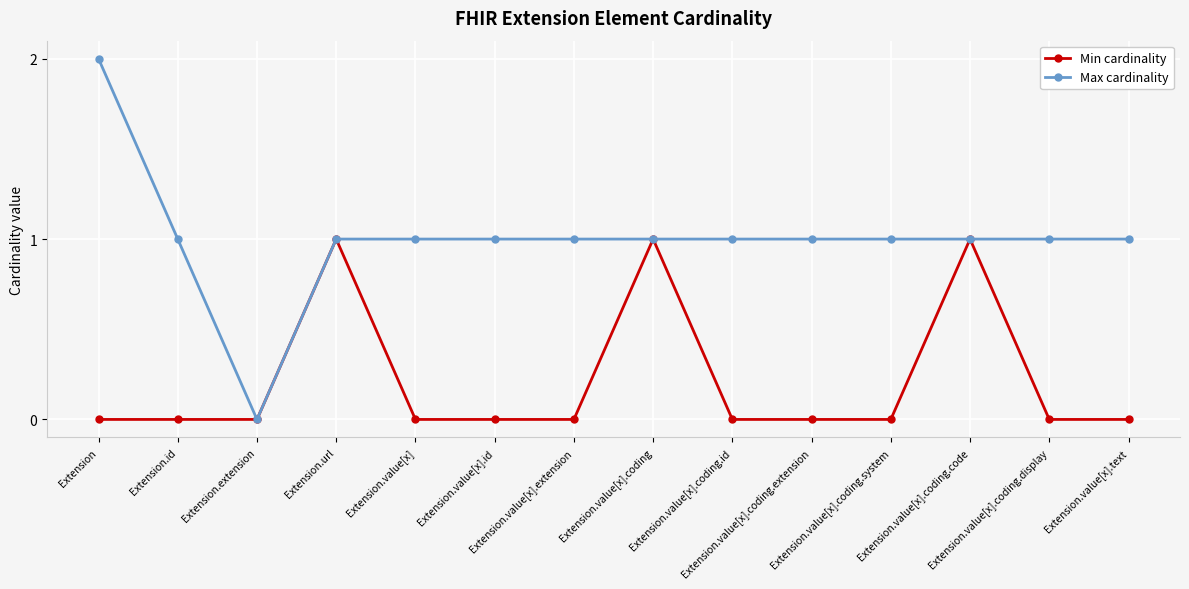

What is the difference between the maximum and minimum values in the Max cardinality series?

2